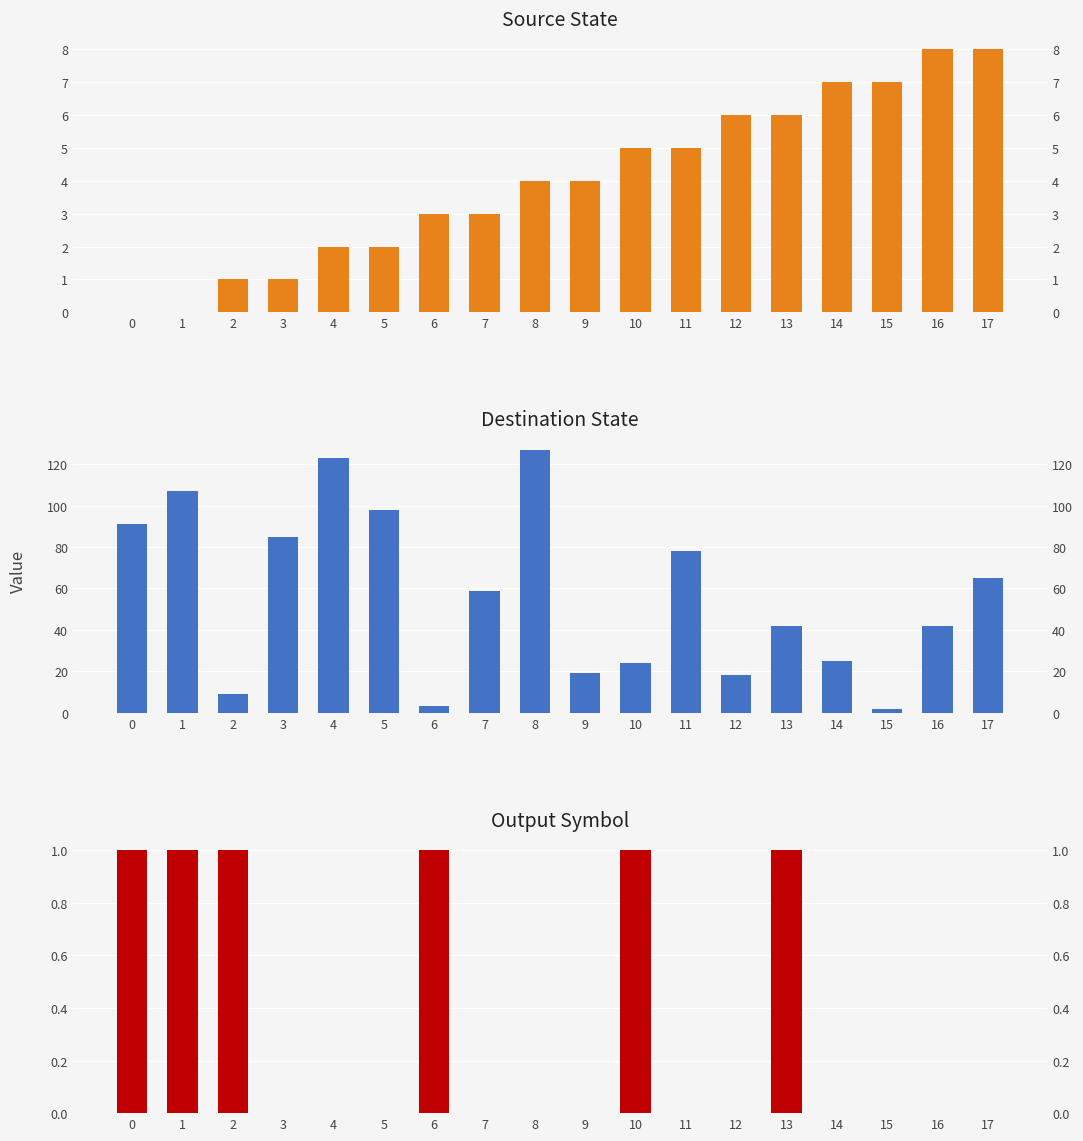

Reading left to right, what are all the values shown in this chart?

source_state: 0=0	1=0	2=1	3=1	4=2	5=2	6=3	7=3	8=4	9=4	10=5	11=5	12=6	13=6	14=7	15=7	16=8	17=8
destination_state: 0=91	1=107	2=9	3=85	4=123	5=98	6=3	7=59	8=127	9=19	10=24	11=78	12=18	13=42	14=25	15=2	16=42	17=65
output_symbol: 0=1	1=1	2=1	3=0	4=0	5=0	6=1	7=0	8=0	9=0	10=1	11=0	12=0	13=1	14=0	15=0	16=0	17=0